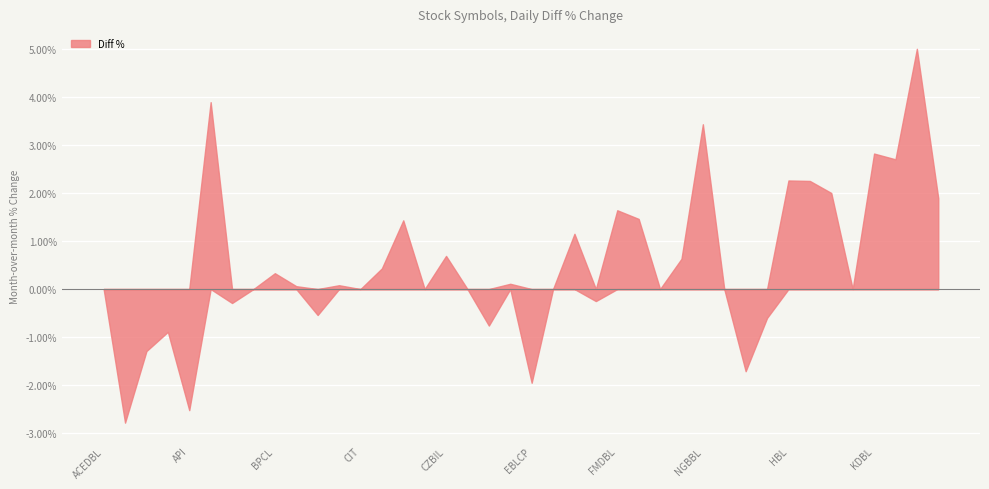

At which label does the data first exceed 0?

ARDBL